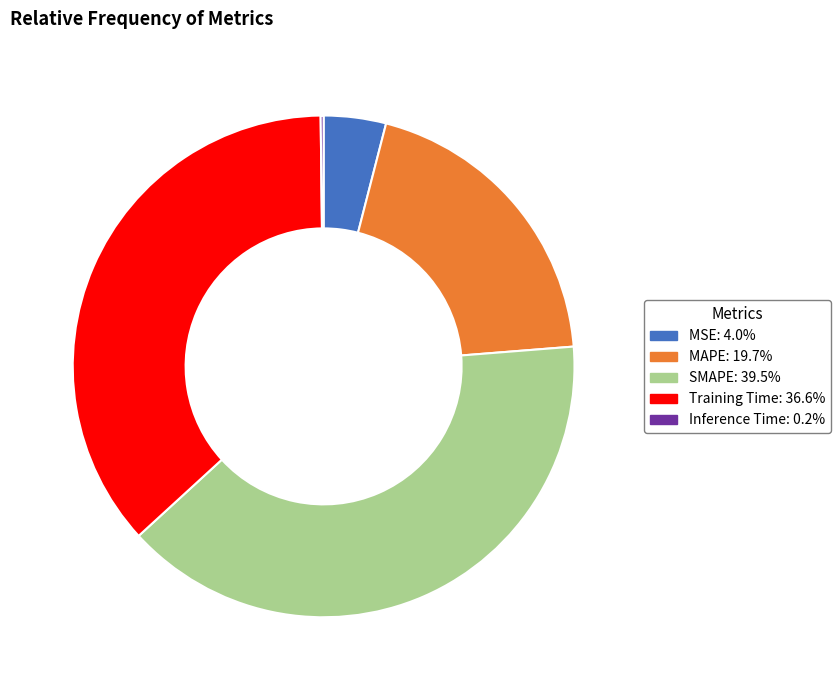

True or false: MSE accounts for 16% of the total.

False